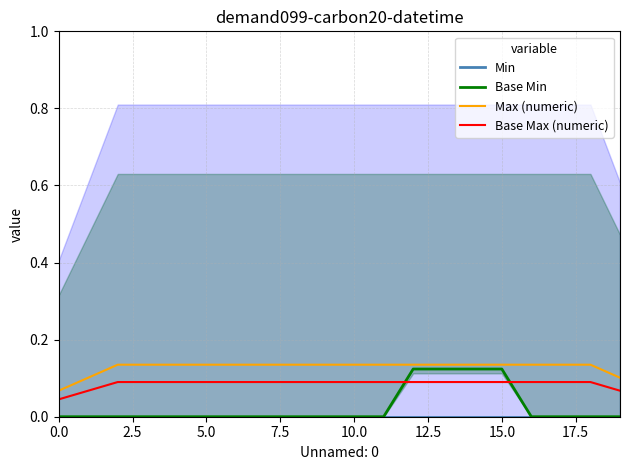

At which category is the sum across all series the highest?

12